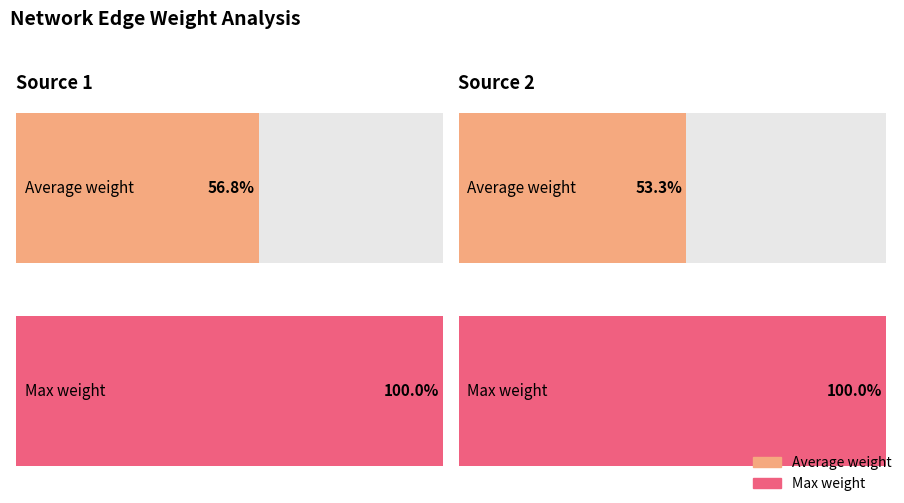

Which series has the largest total across all categories?

Max Weight